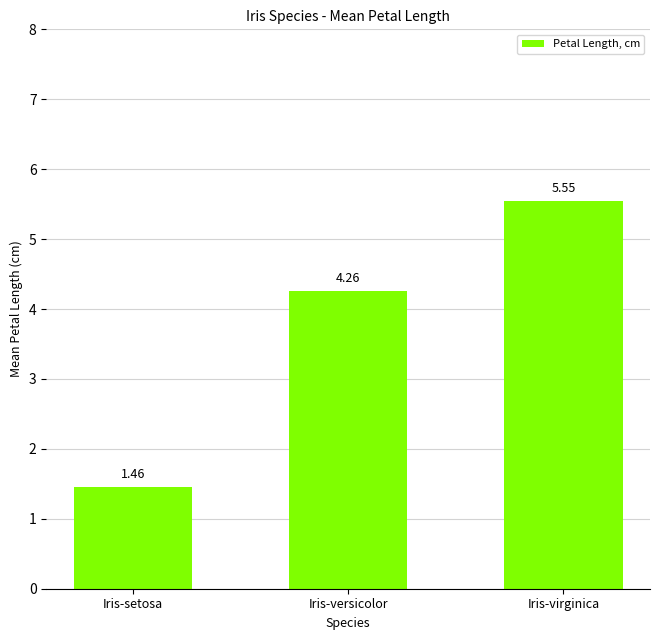

Where is the data nearest to the value 3?

Iris-versicolor